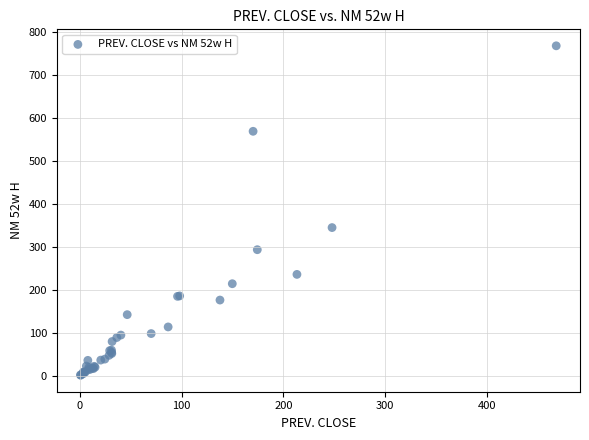

What Y value in the scatter plot is closest to 384?

345.0